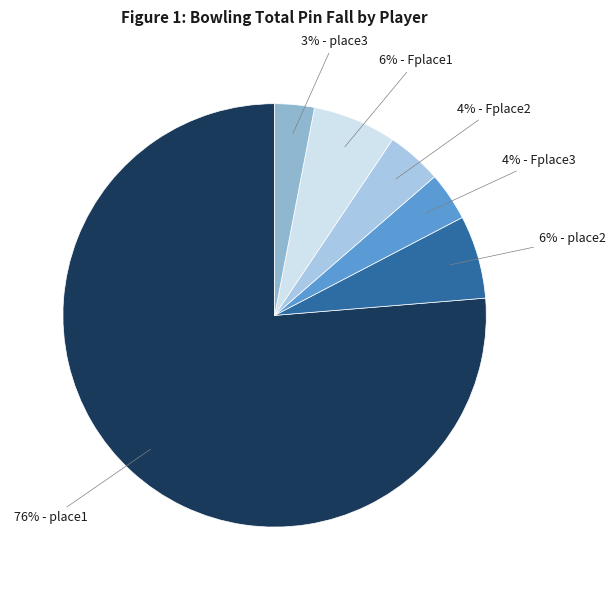

True or false: 76% - place1 accounts for 87% of the total.

False